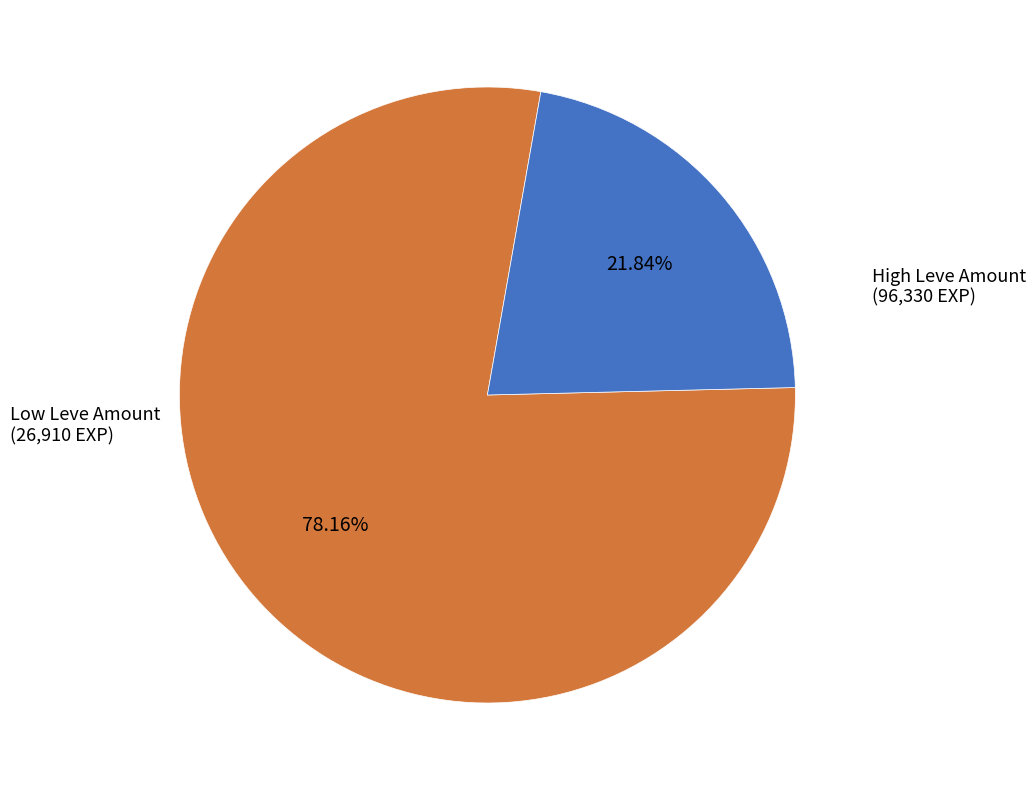

Is there any slice that represents more than half of the pie?

Yes